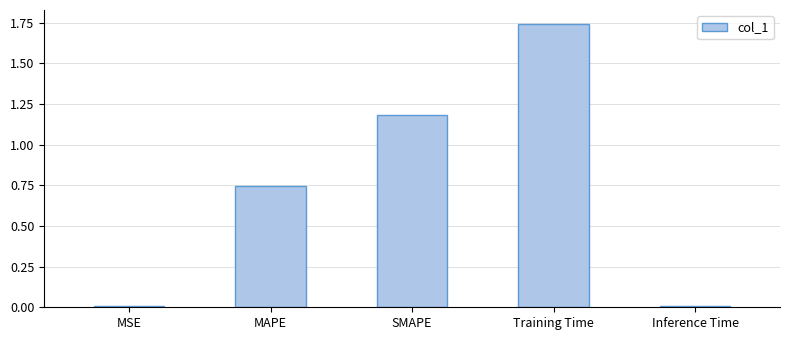

The value at SMAPE is 1.2. True or false?

True